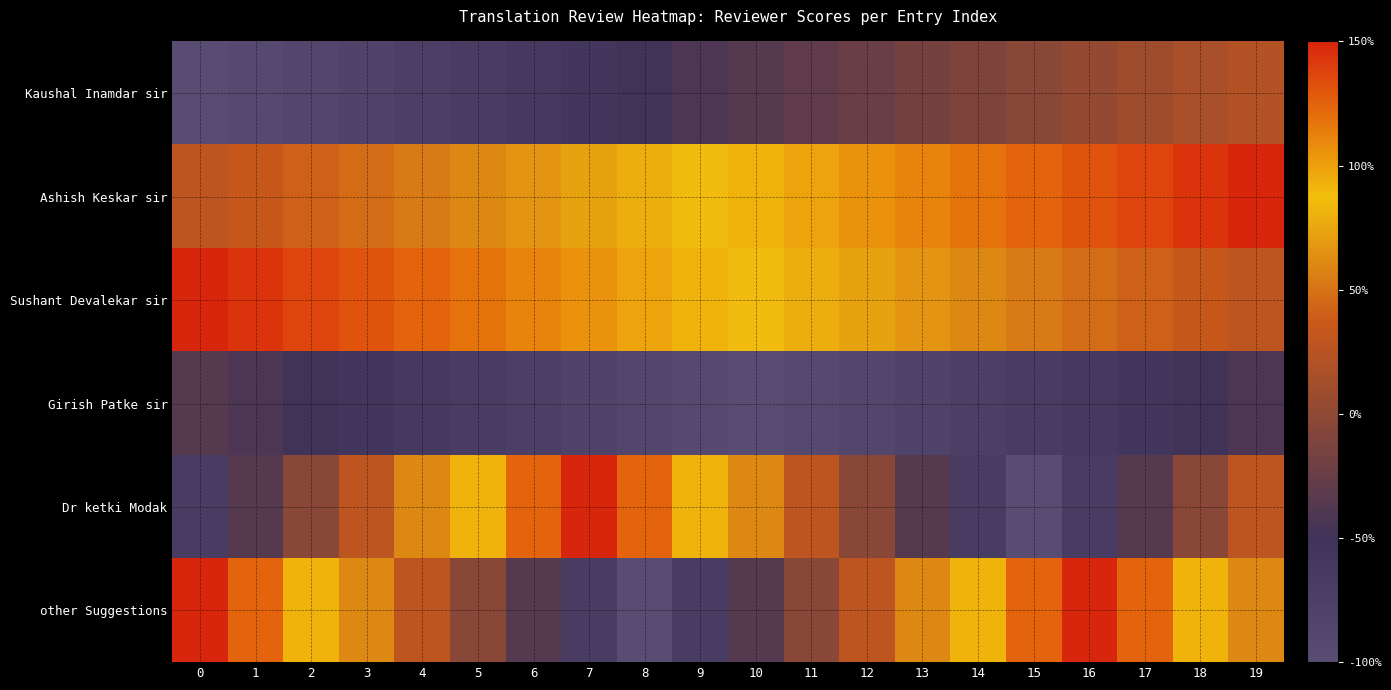

Which has a higher value, 9 or 15?

15